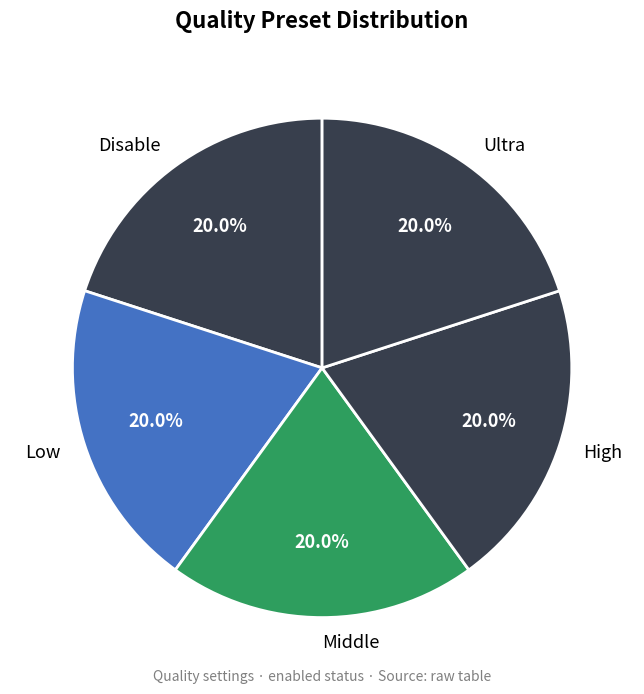

What percentage do Middle and Disable together represent?

40.0%